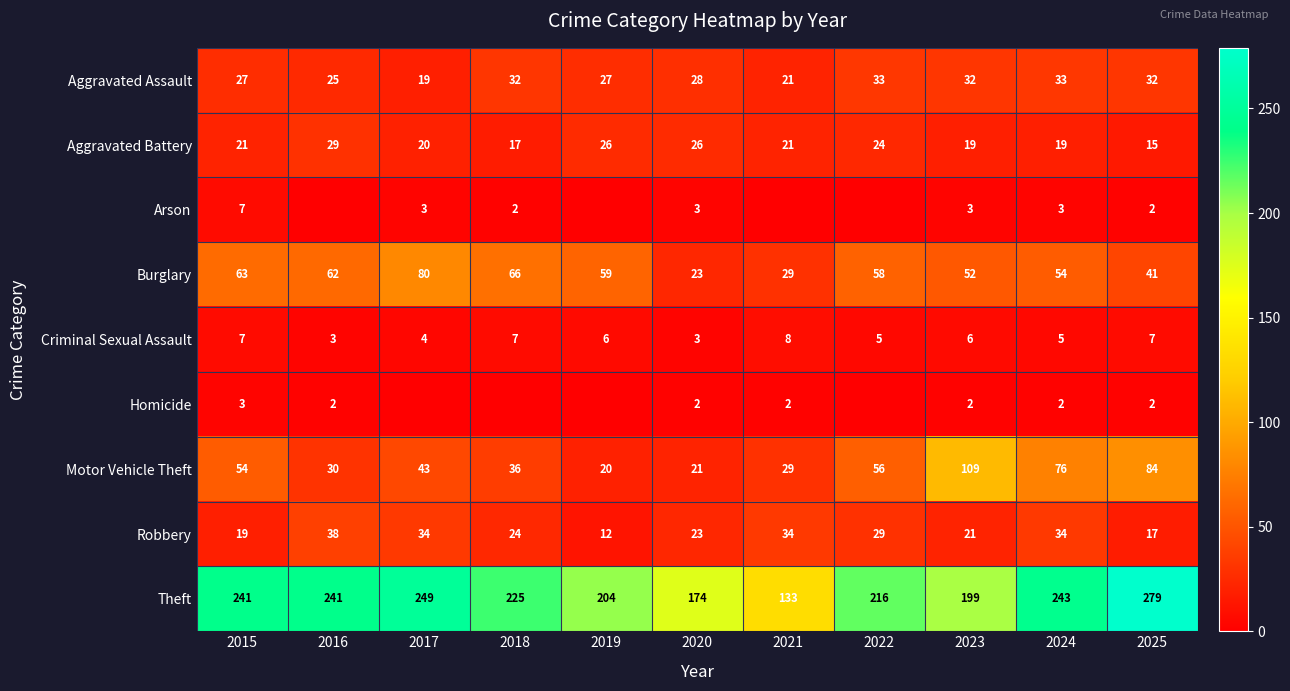

Which has a higher value, 2021 or 2024?

2024